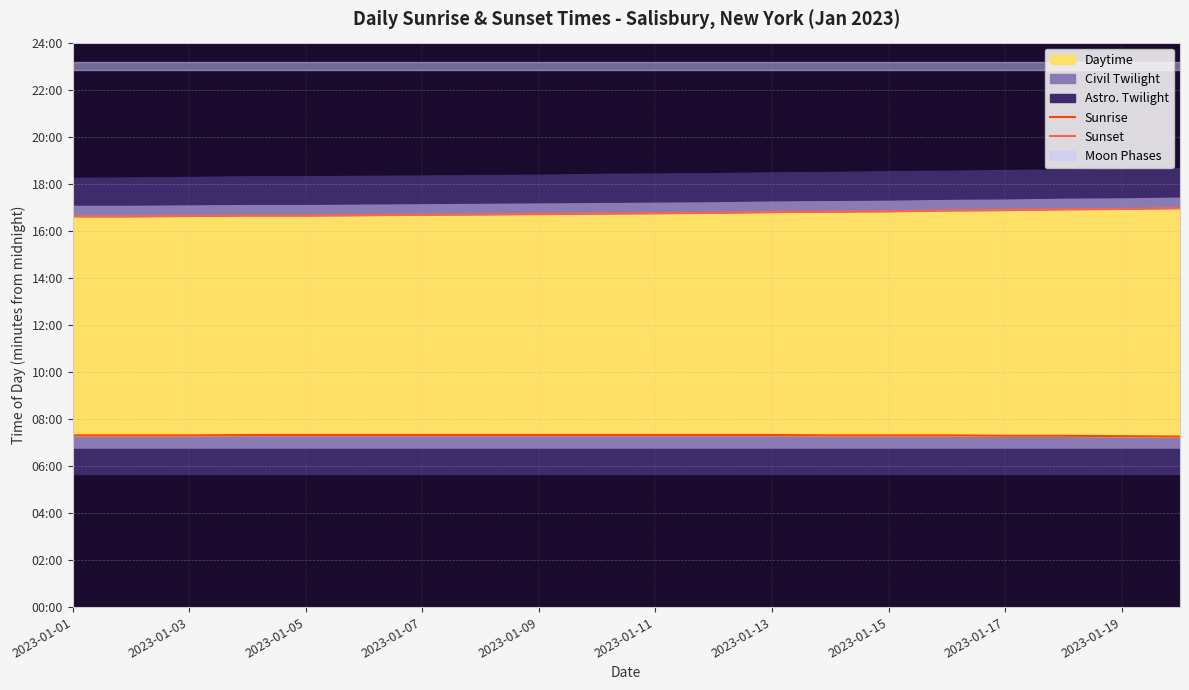

Which series has the largest total across all categories?

Sunset